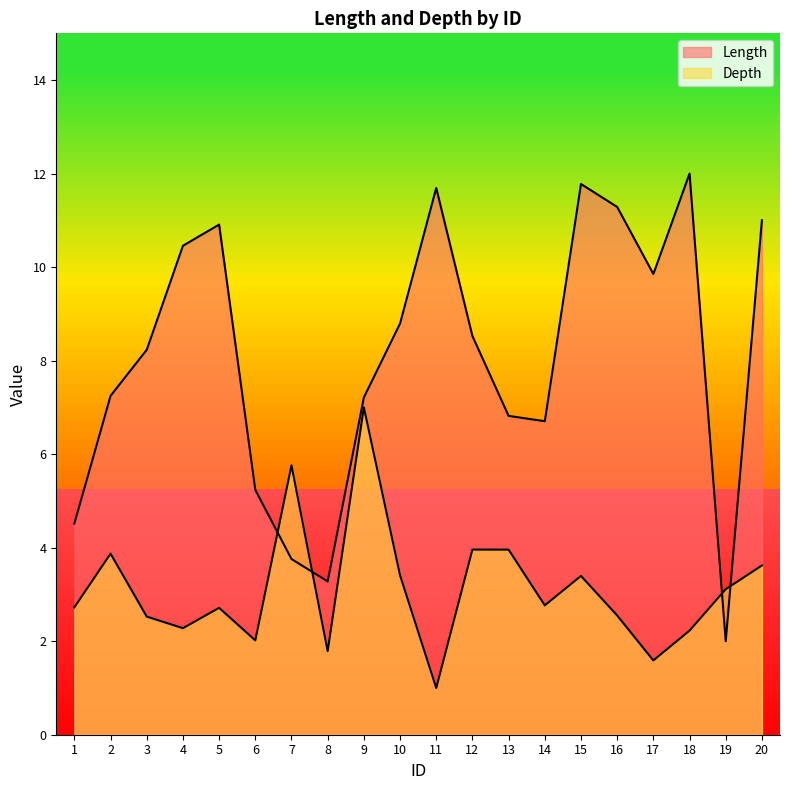

The Length series shows 2.5 at 7. True or false?

False